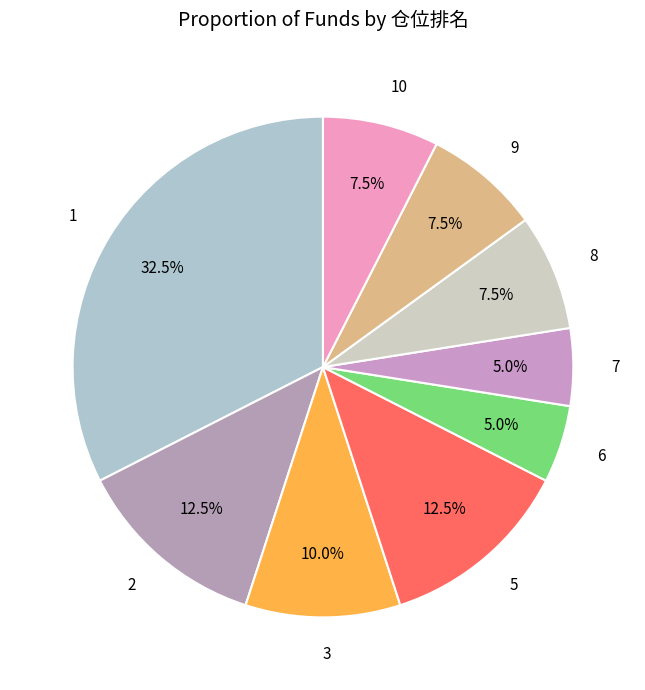

Between 9 and 7, which is larger?

9